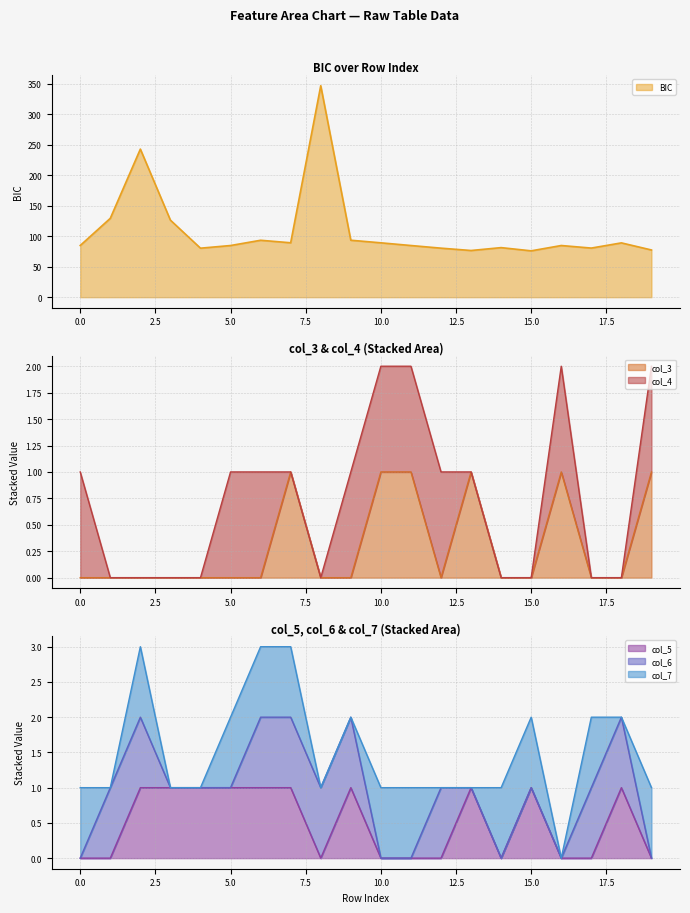

How many data points does each series have?

20